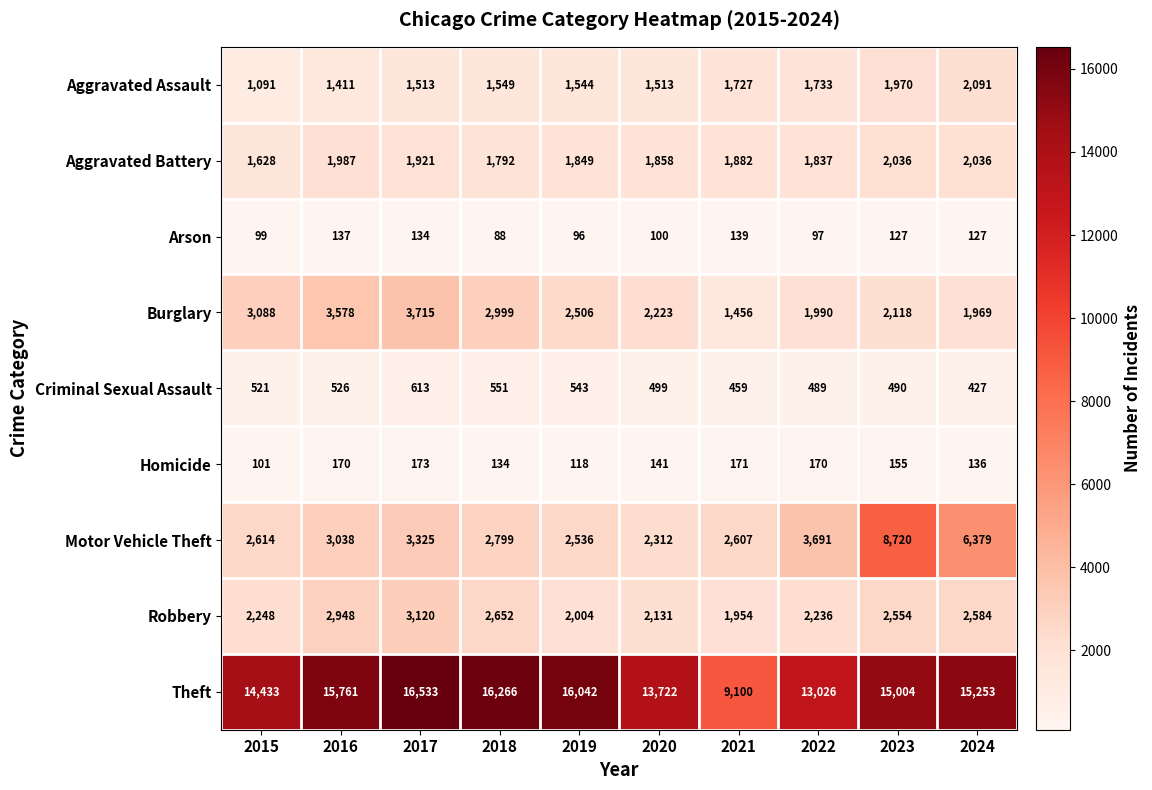

True or false: Criminal Sexual Assault has a value of 752 at 2022.

False